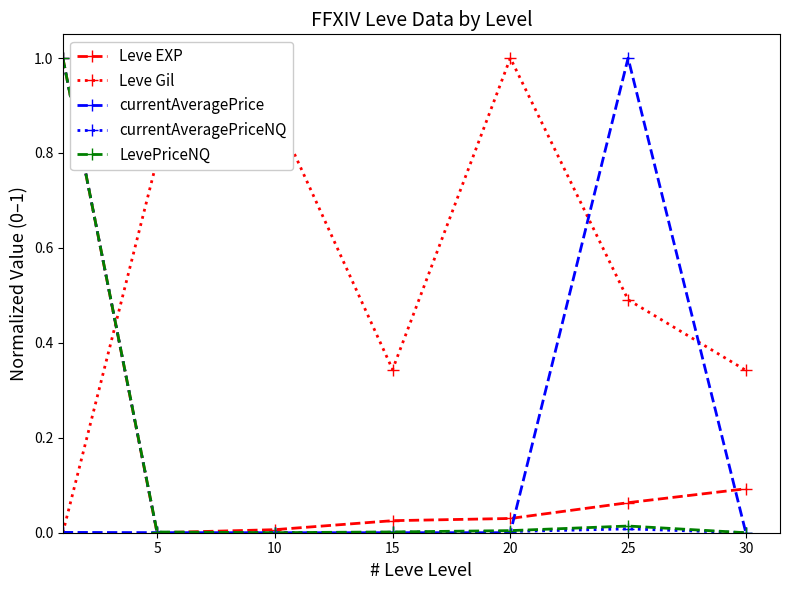

What is the highest value of the currentAveragePriceNQ series?

1.0